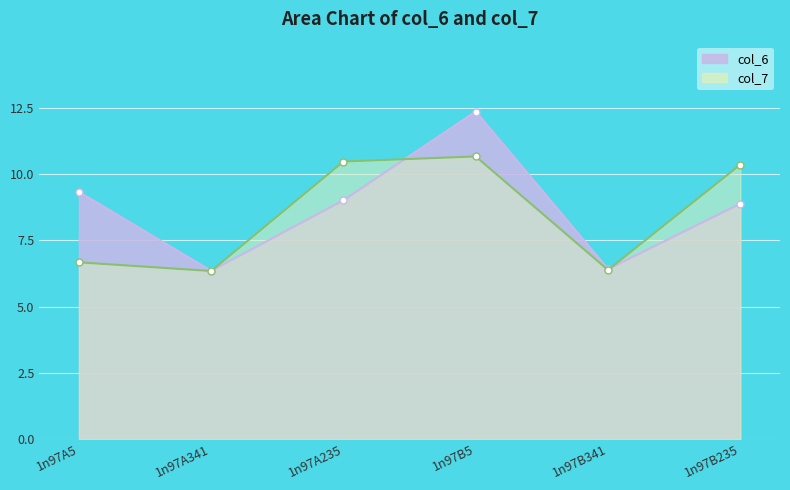

Rank the series by their maximum value, from lowest to highest.

col_7, col_6